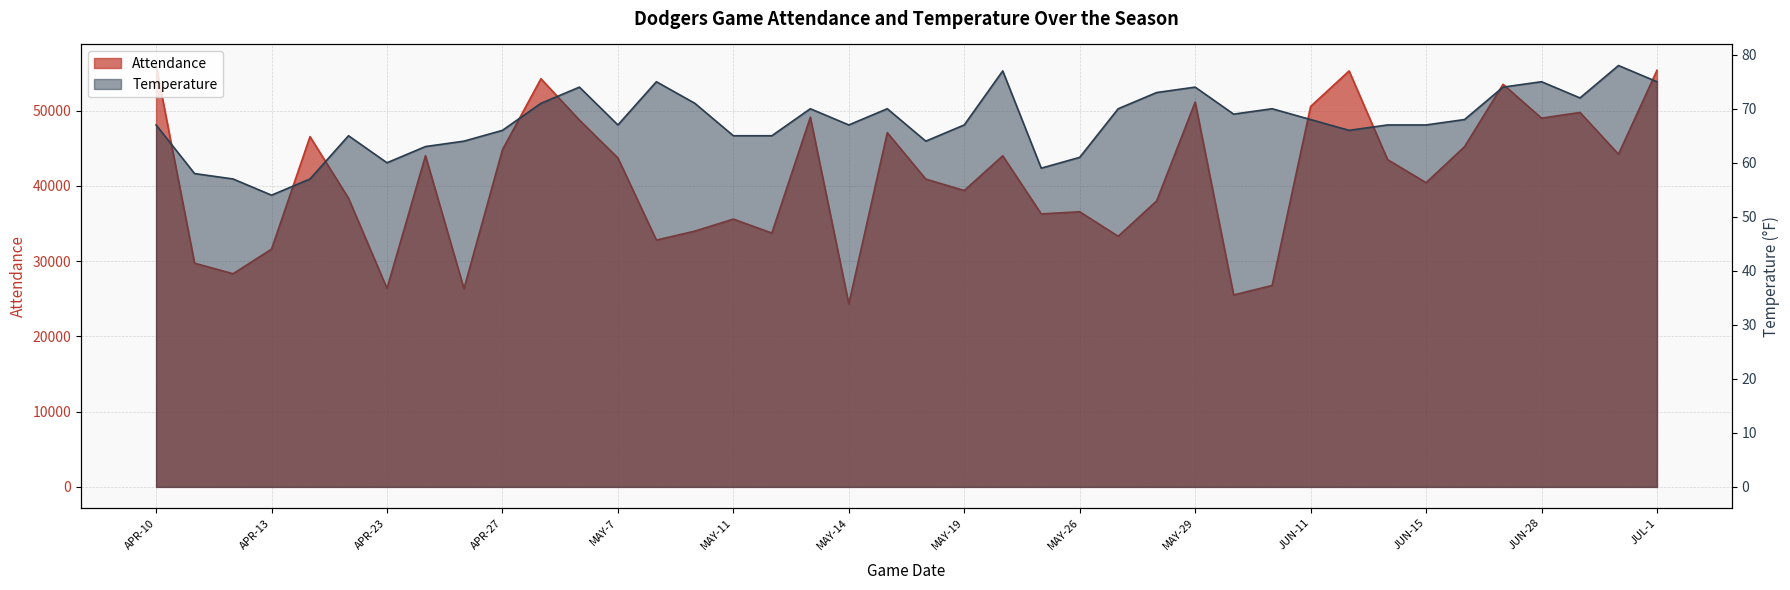

Is it true that Attendance equals 42934 at MAY-8?

False